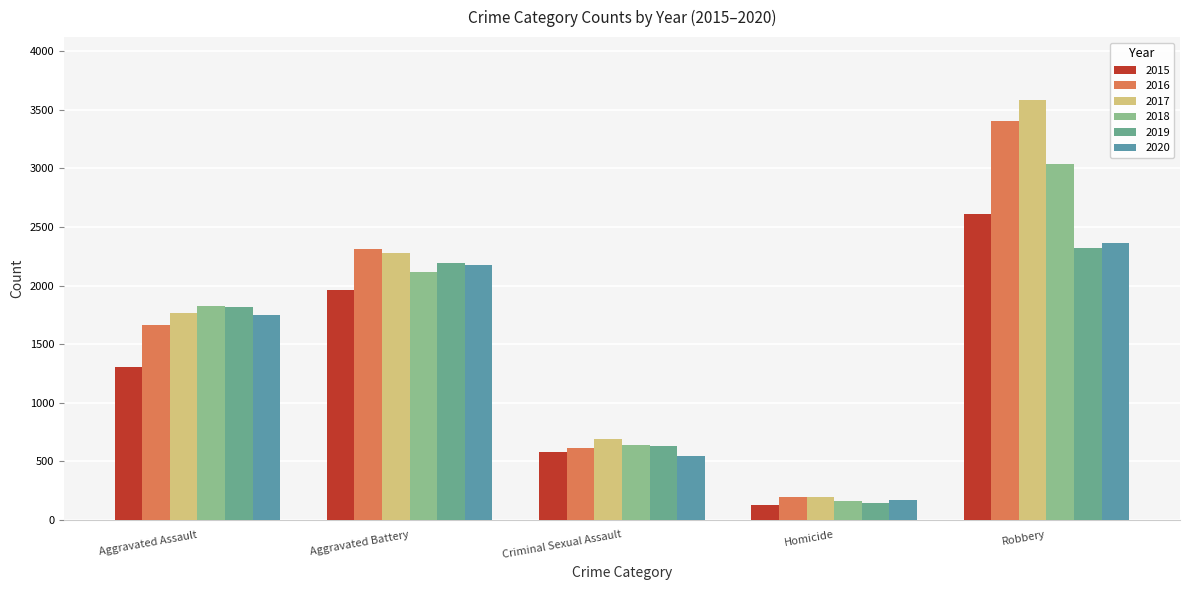

What is the difference between the highest and lowest values at Criminal Sexual Assault?

148